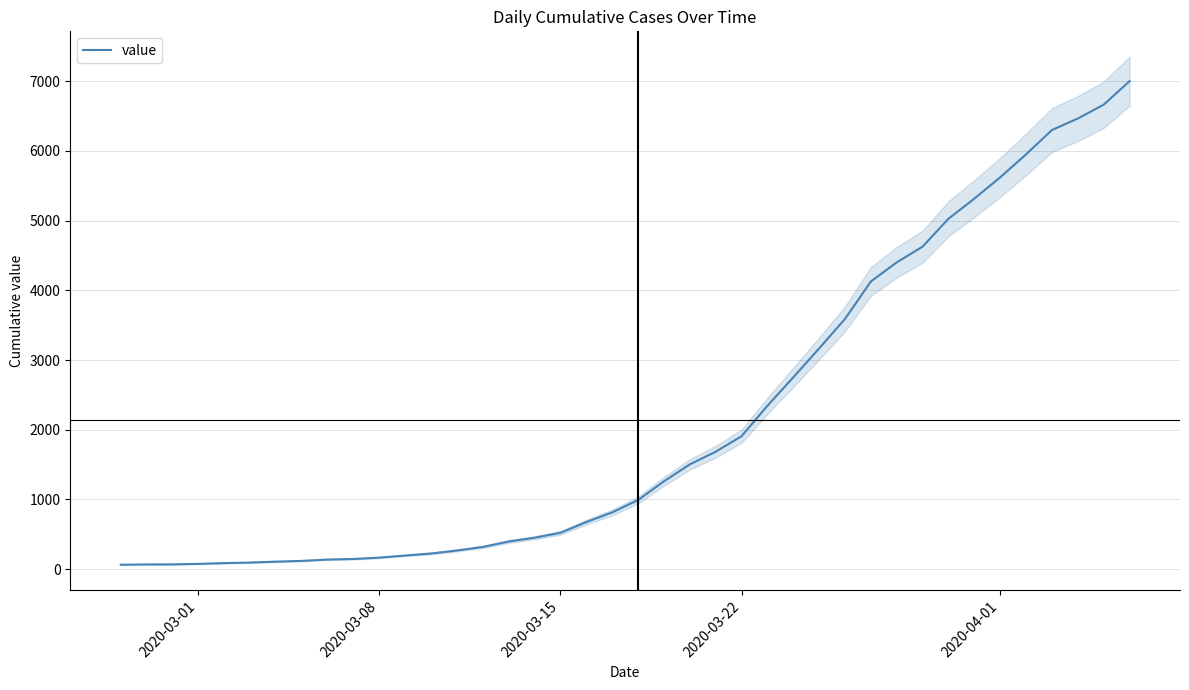

What is the maximum value for value?

7002